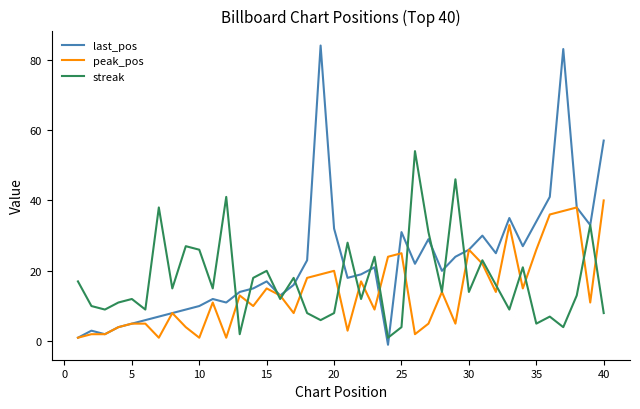

Reading left to right, what are all the values shown in this chart?

last_pos: 1	3	2	4	5	6	7	8	9	10	12	11	14	15	17	13	16	23	84	32	18	19	21	-1	31	22	29	20	24	26	30	25	35	27	34	41	83	38	33	57
peak_pos: 1	2	2	4	5	5	1	8	4	1	11	1	13	10	15	13	8	18	19	20	3	17	9	24	25	2	5	14	5	26	22	14	33	15	26	36	37	38	11	40
streak: 17	10	9	11	12	9	38	15	27	26	15	41	2	18	20	12	18	8	6	8	28	12	24	1	4	54	31	14	46	14	23	16	9	21	5	7	4	13	33	8